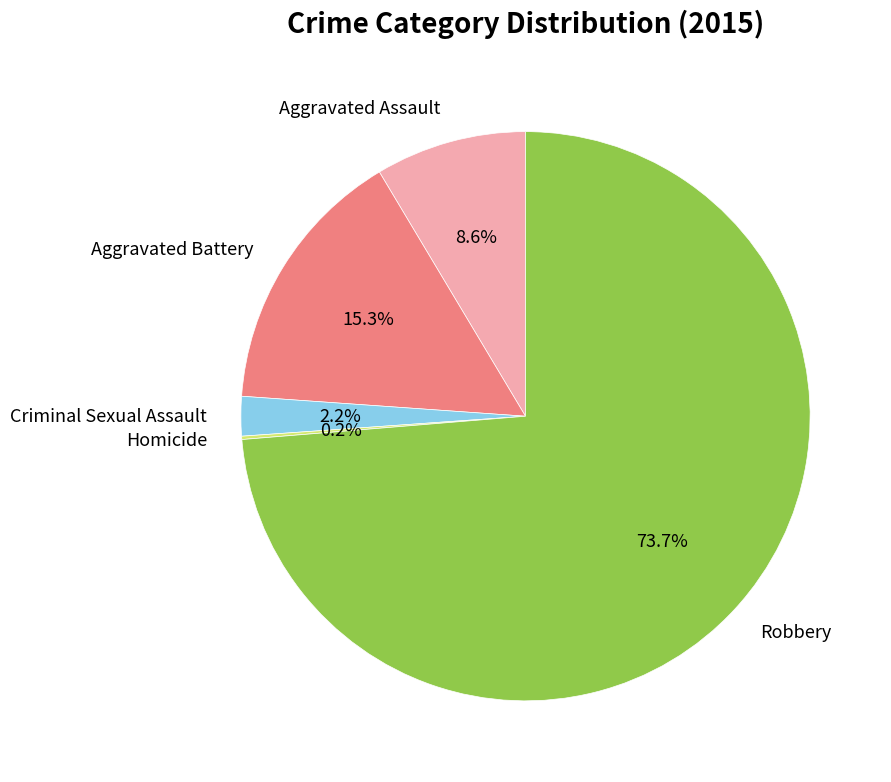

What is the total percentage of Criminal Sexual Assault and Aggravated Battery?

17.5%